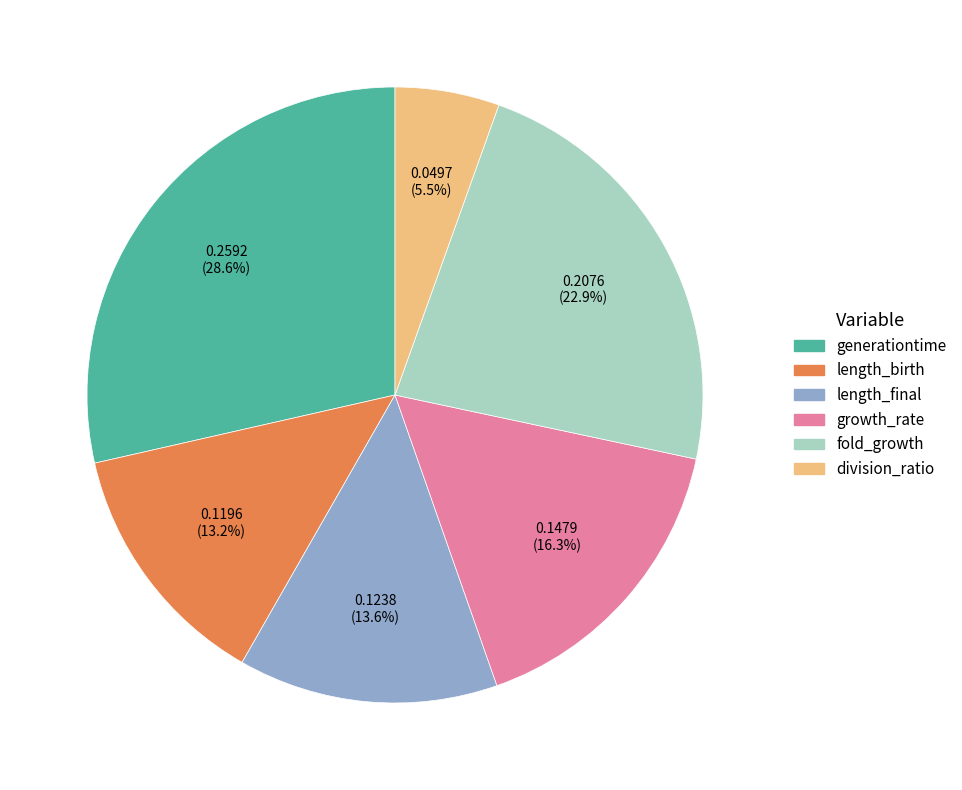

To the nearest percent, what is the combined percentage of length_final and growth_rate?

30%